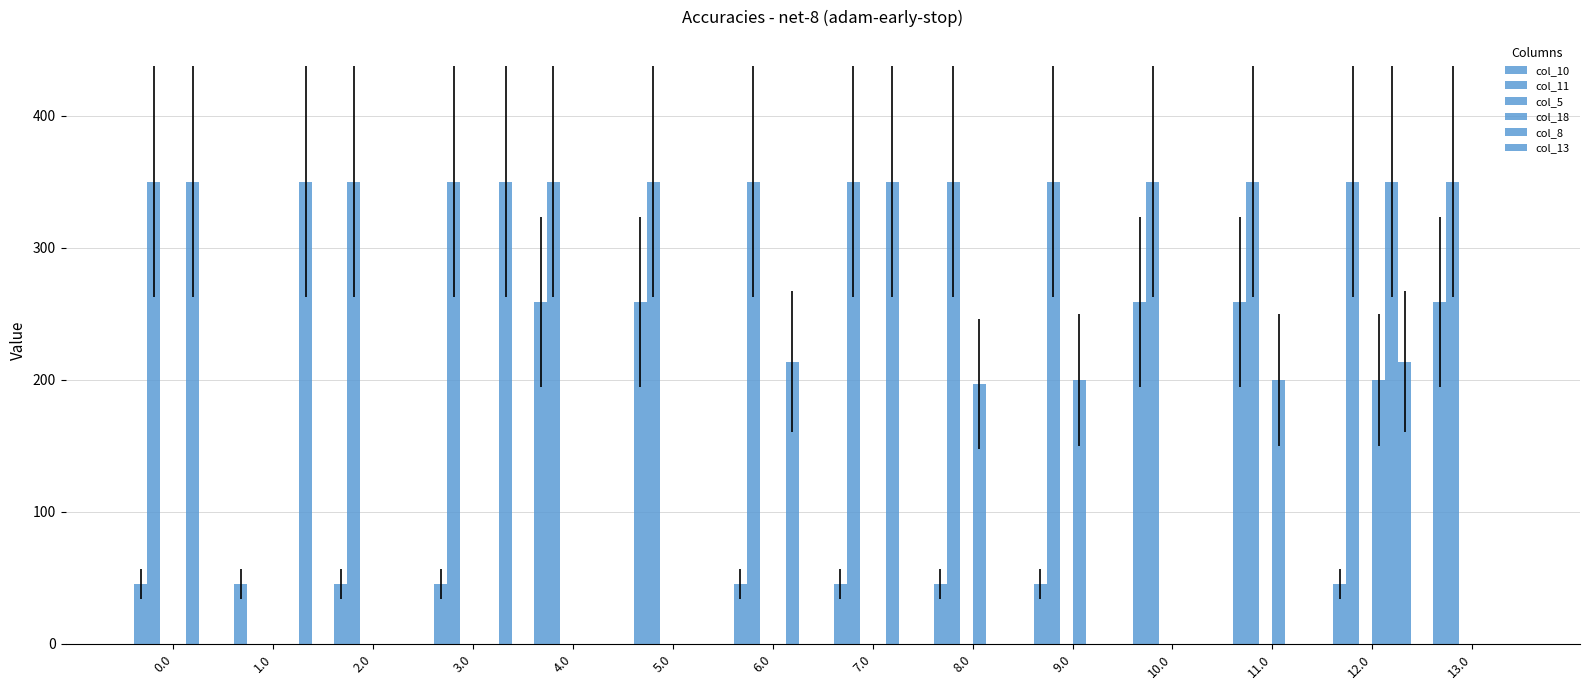

How many distinct data groups are displayed?

6